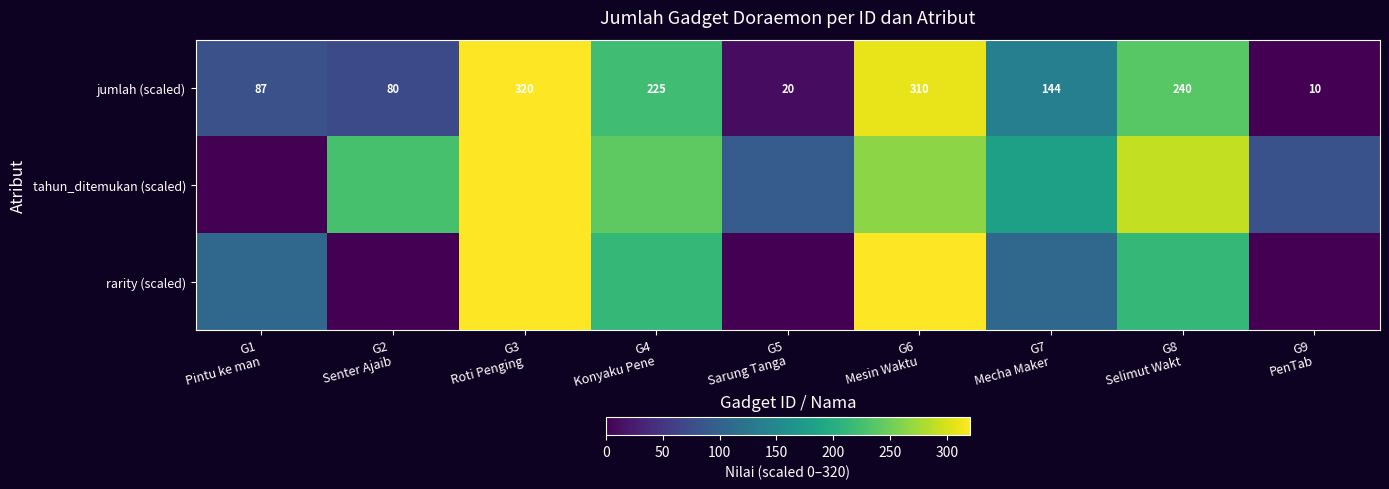

The jumlah (scaled) series shows 547.5 at G3 Roti Penging. True or false?

False